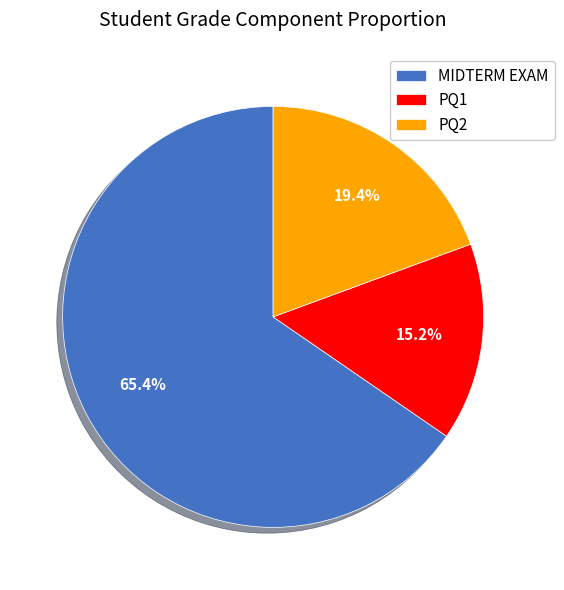

What percentage is NOT represented by PQ2?

80.6%